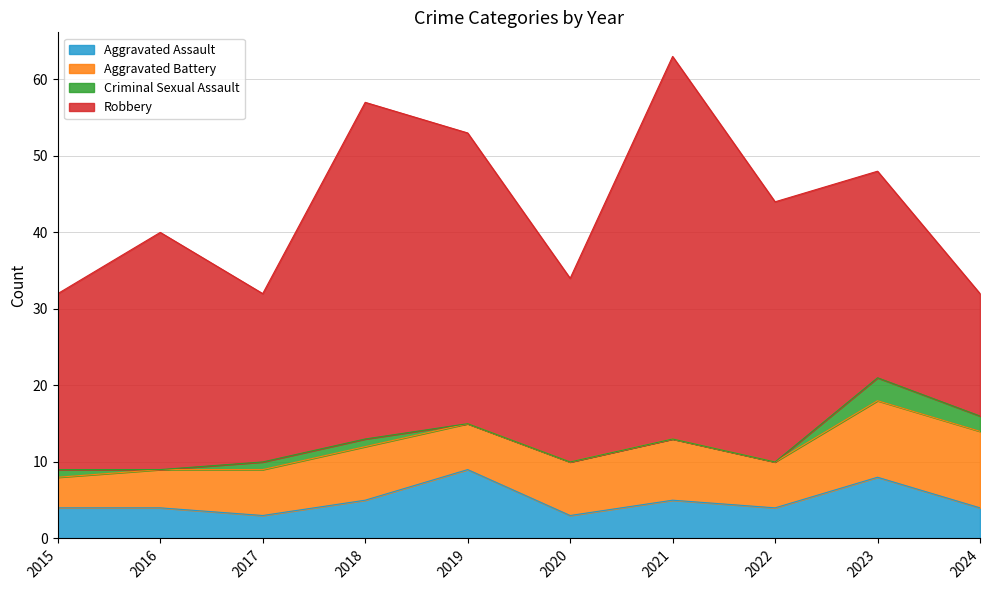

True or false: Criminal Sexual Assault and Aggravated Battery cross at least once.

False